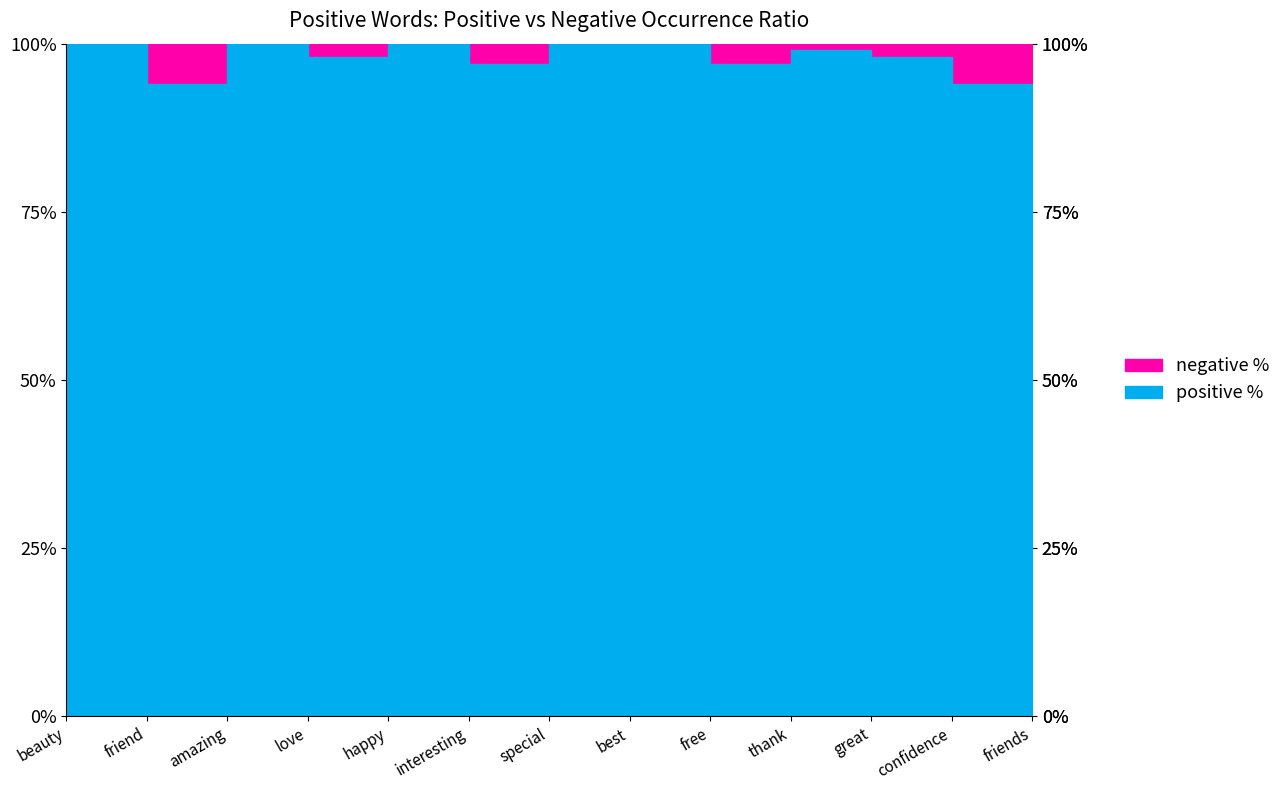

Reading left to right, extract all data points from this chart.

positive %: beauty=1.0	friend=0.9	amazing=1.0	love=1.0	happy=1.0	interesting=1.0	special=1.0	best=1.0	free=1.0	thank=1.0	great=1.0	confidence=0.9	friends=0.9
negative %: beauty=0.0	friend=0.1	amazing=0.0	love=0.0	happy=0.0	interesting=0.0	special=0.0	best=0.0	free=0.0	thank=0.0	great=0.0	confidence=0.1	friends=0.1